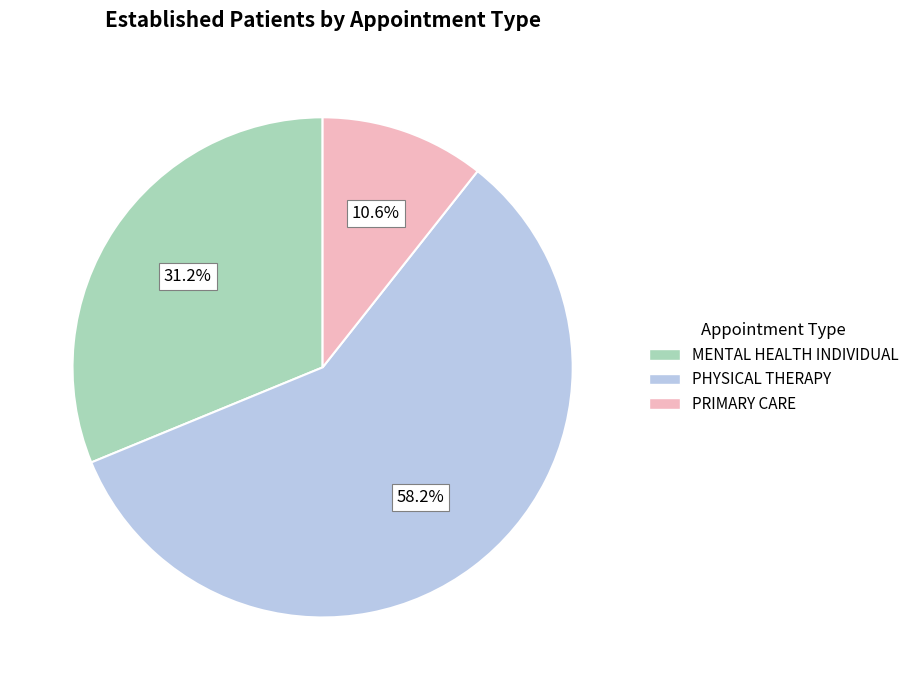

How much of the chart is everything except MENTAL HEALTH INDIVIDUAL?

68.8%